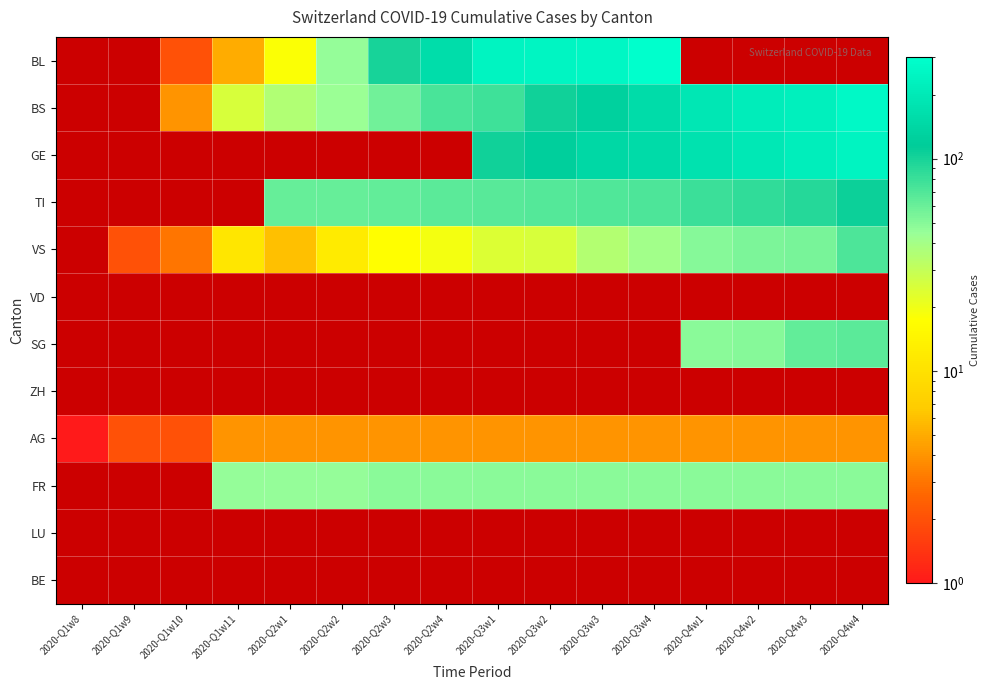

At which label does BS first exceed 78?

2020-Q3w2